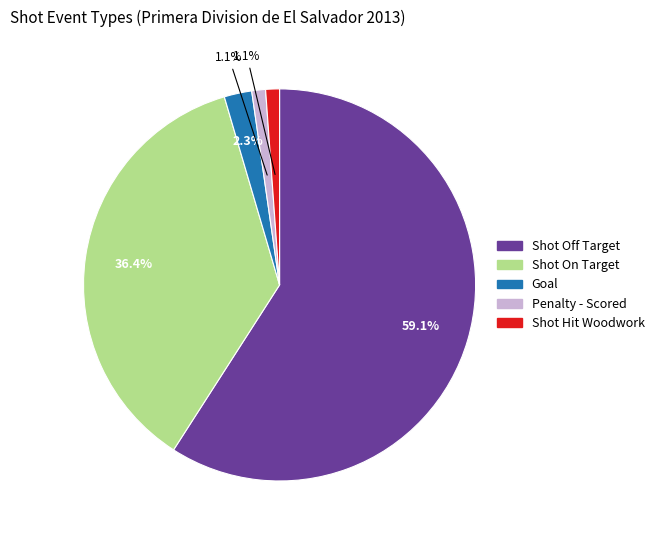

Do Shot Hit Woodwork and Shot On Target together represent more than half of the pie?

No